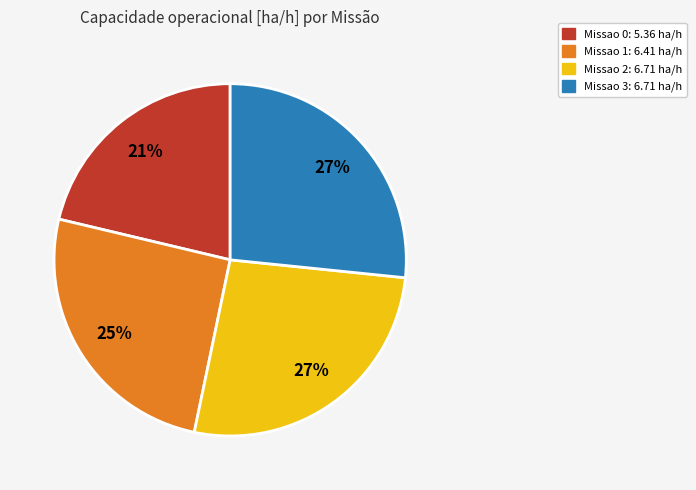

To the nearest percent, what is the average slice percentage?

25%